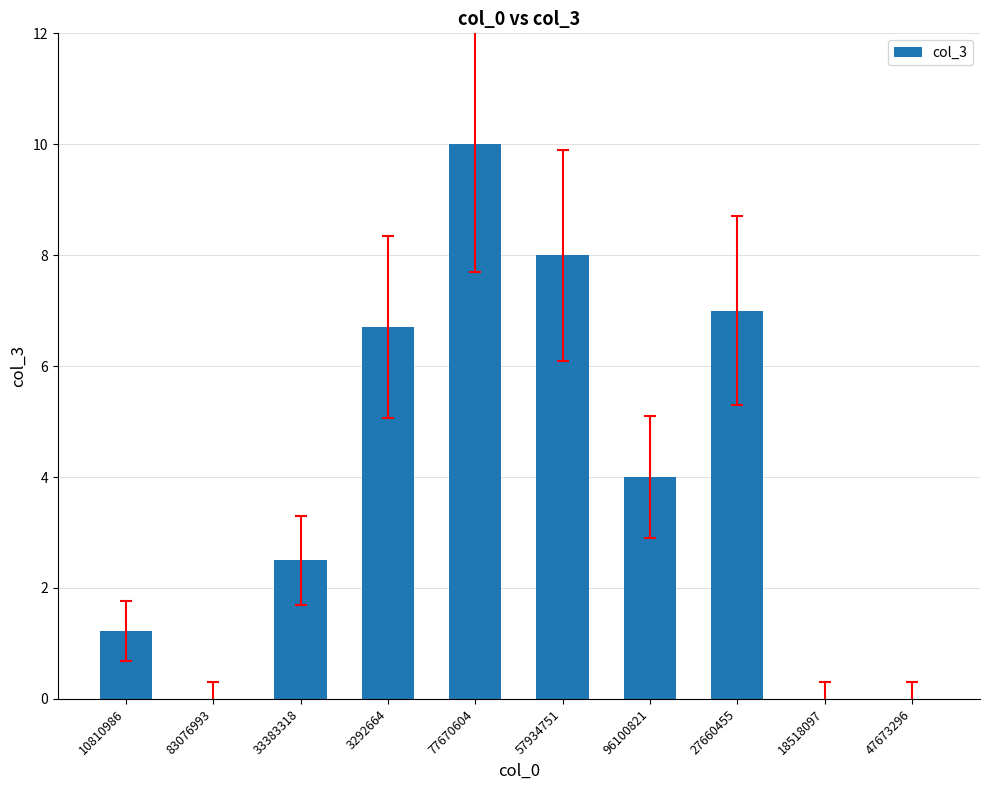

Which has a higher value, 57934751 or 33383318?

57934751